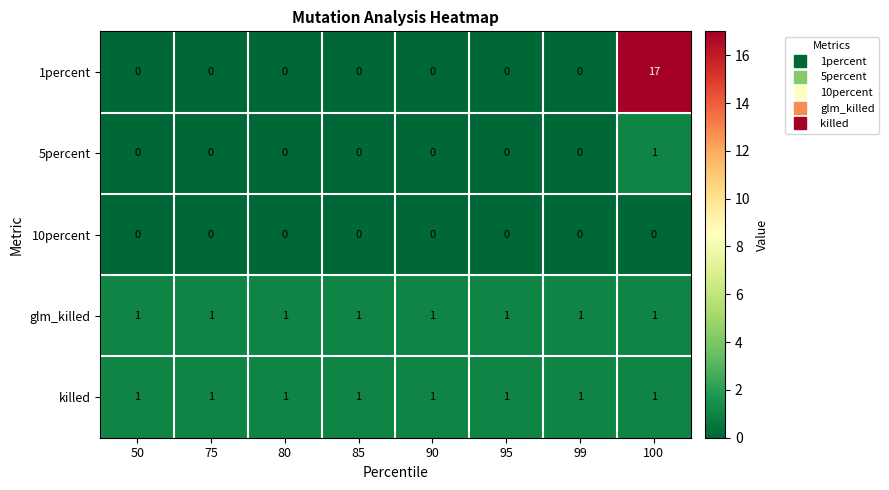

At which category is the sum across all series the highest?

100